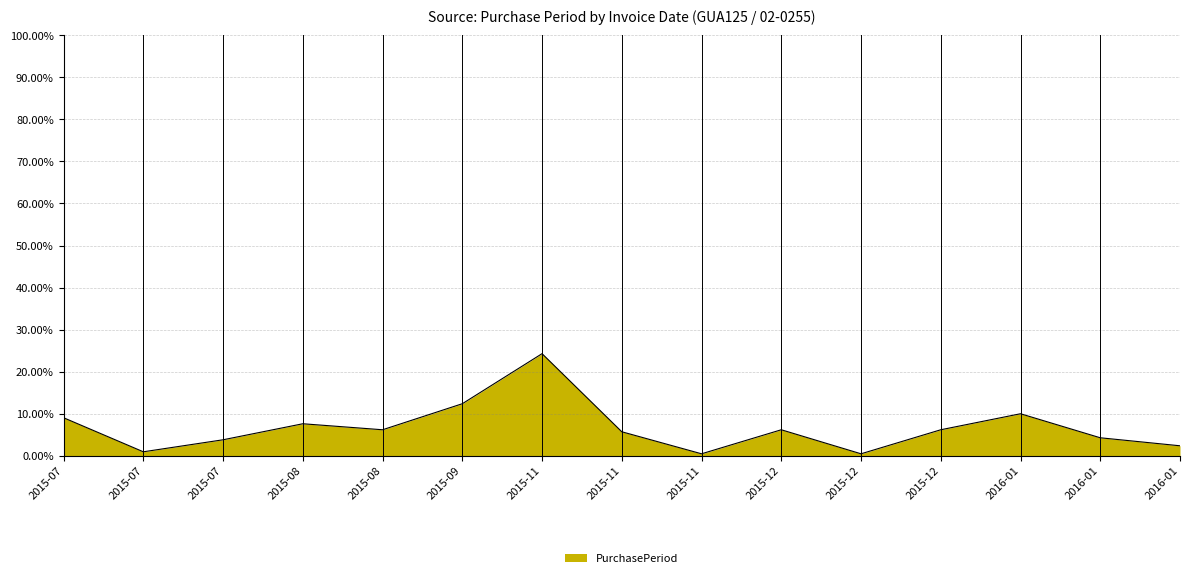

Reading left to right, list all the values displayed in this chart.

2015-07=9.0	2015-07=1.0	2015-07=3.8	2015-08=7.6	2015-08=6.2	2015-09=12.4	2015-11=24.3	2015-11=5.7	2015-11=0.5	2015-12=6.2	2015-12=0.5	2015-12=6.2	2016-01=10.0	2016-01=4.3	2016-01=2.4